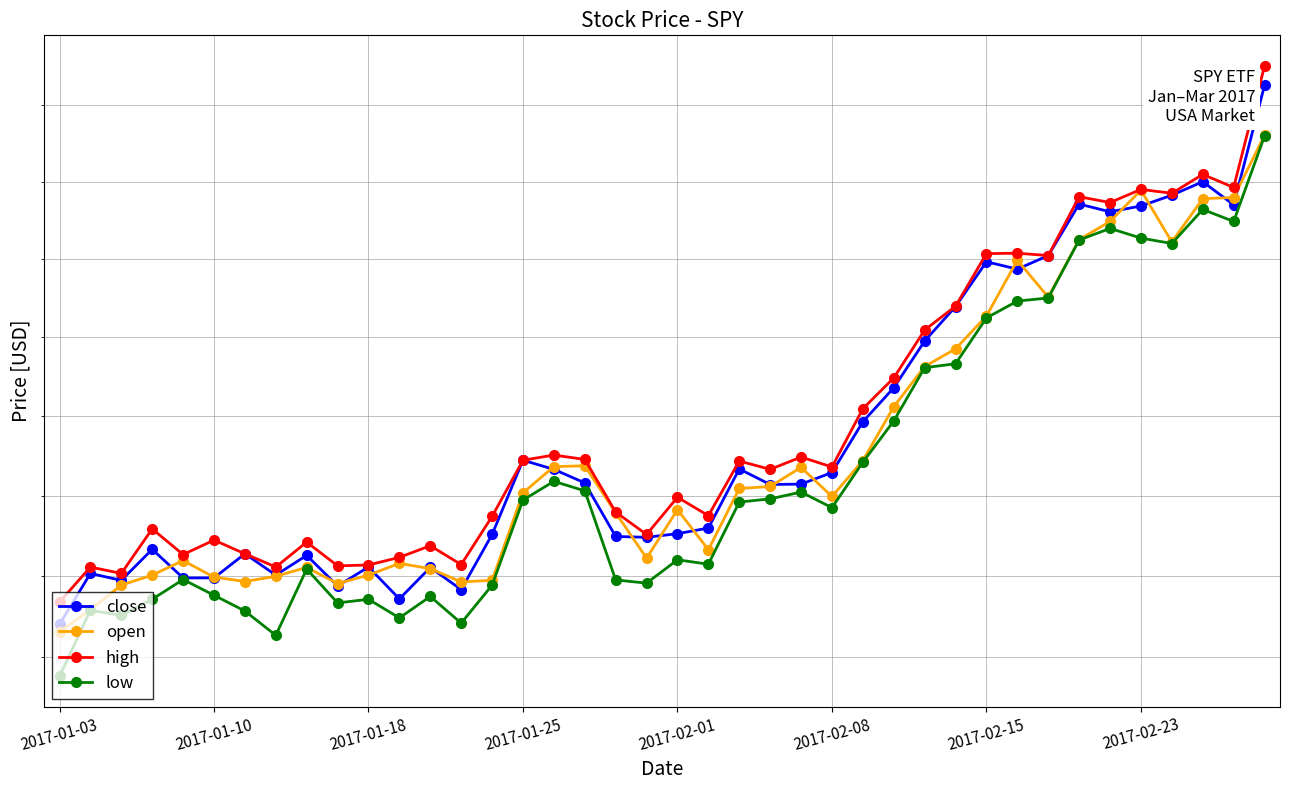

At which category is the sum across all series the highest?

39